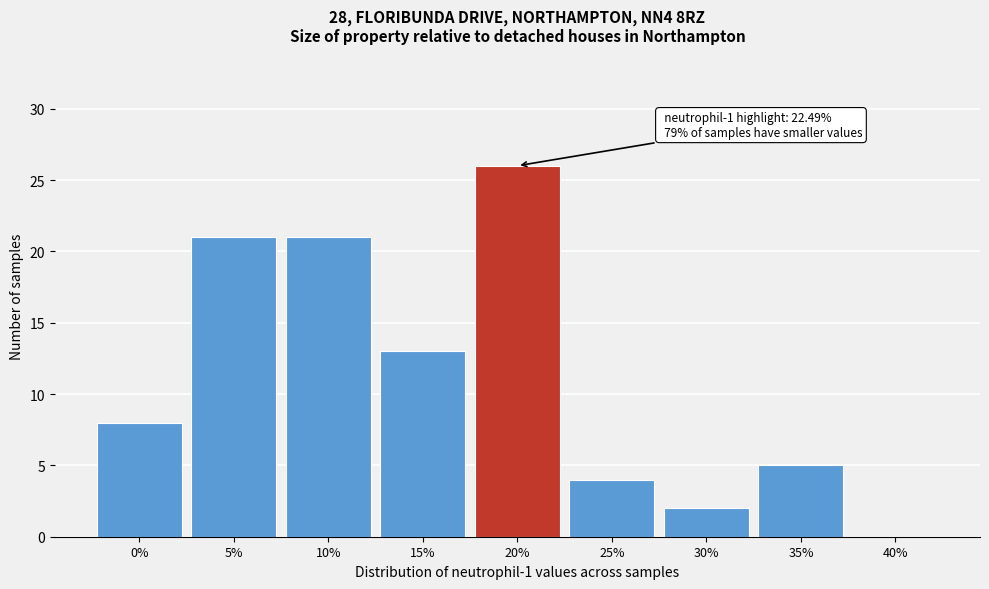

Reading left to right, list all the values displayed in this chart.

0%=8	5%=21	10%=21	15%=13	20%=26	25%=4	30%=2	35%=5	40%=0